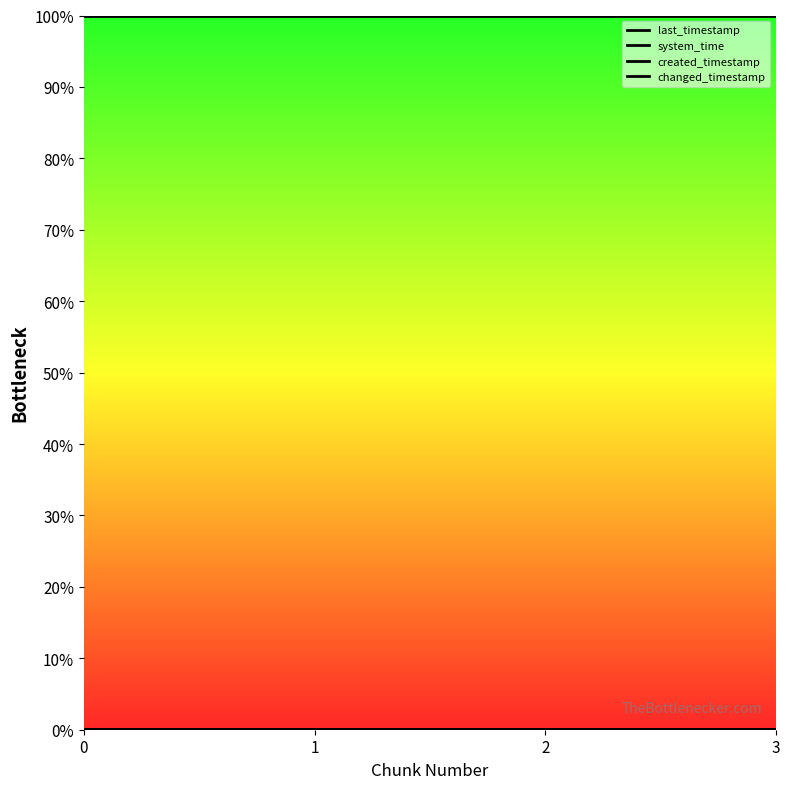

Which series has the widest spread of values?

created_timestamp